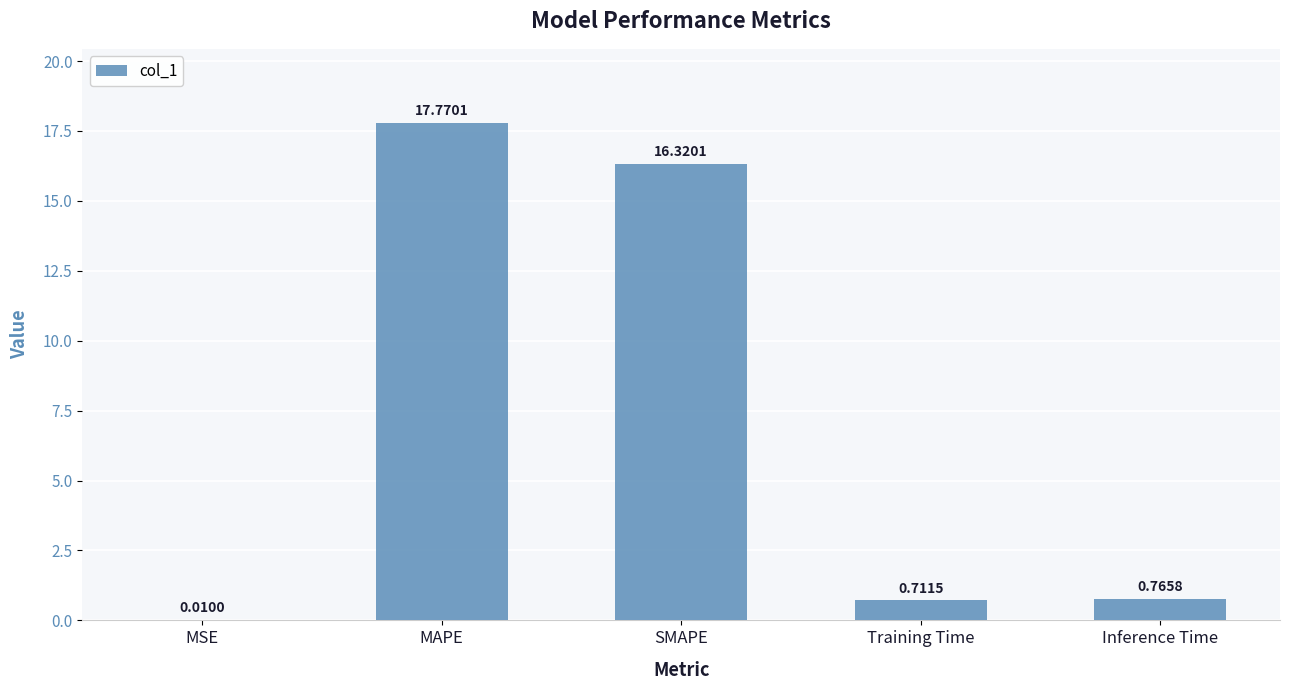

Between MAPE and Training Time, which is larger?

MAPE